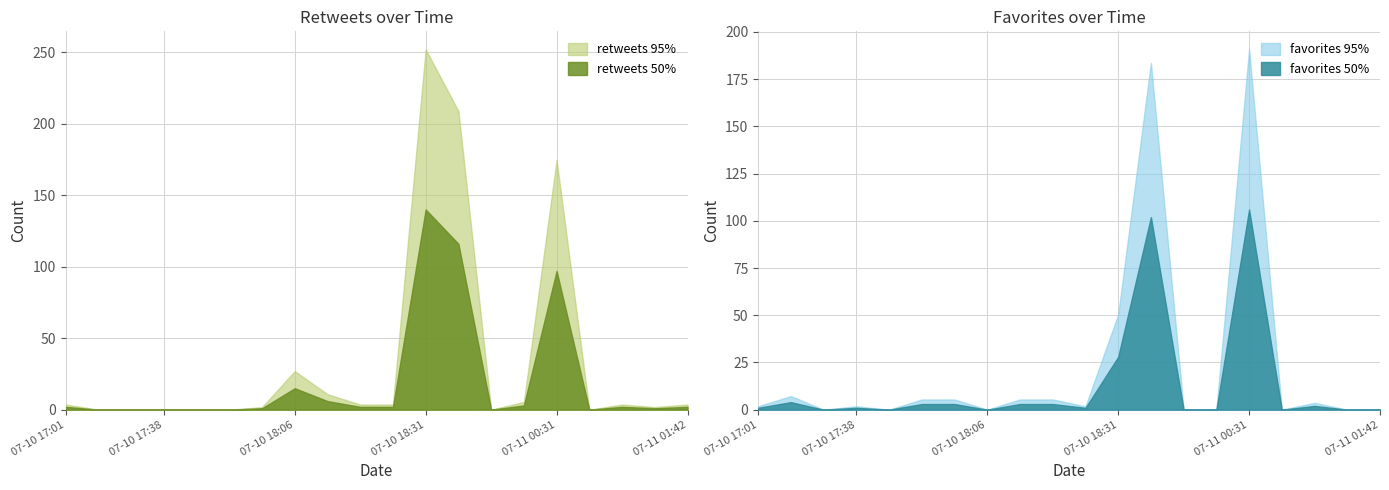

True or false: favorites and retweets cross at least once.

True